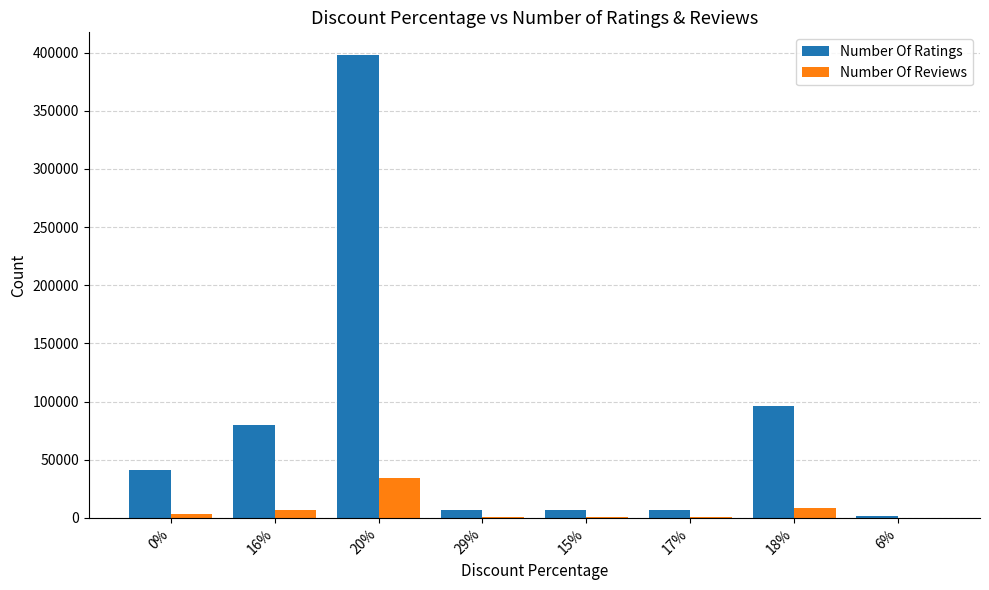

How many groups of bars are there?

8